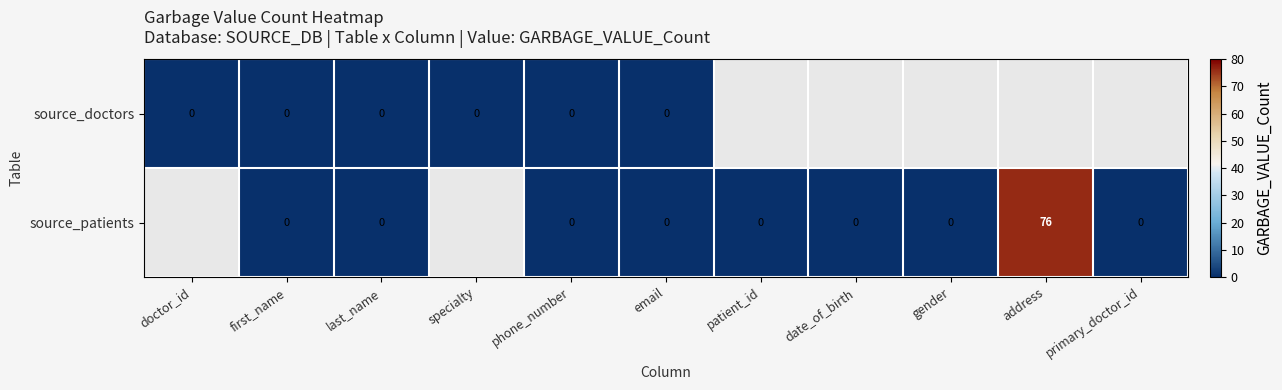

How many distinct data groups are displayed?

2